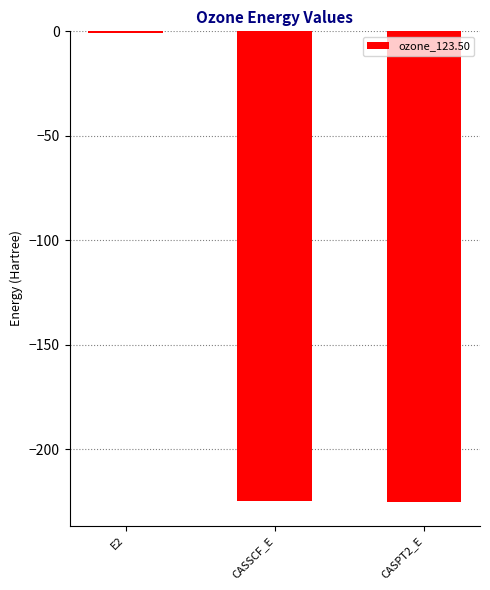

Are the bars horizontal?

No